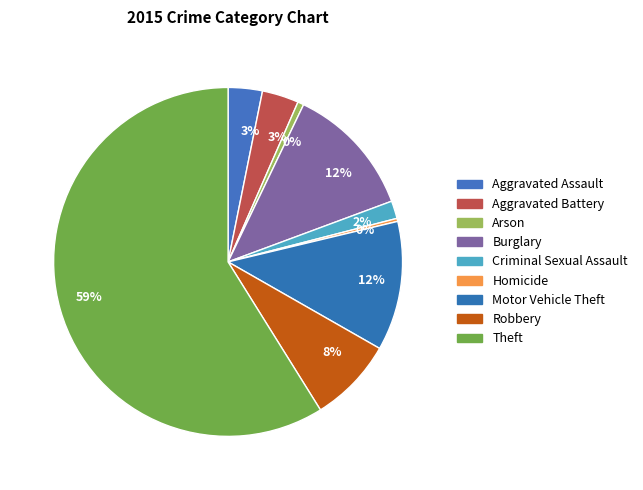

To the nearest percent, what percentage of the pie is Burglary?

12%